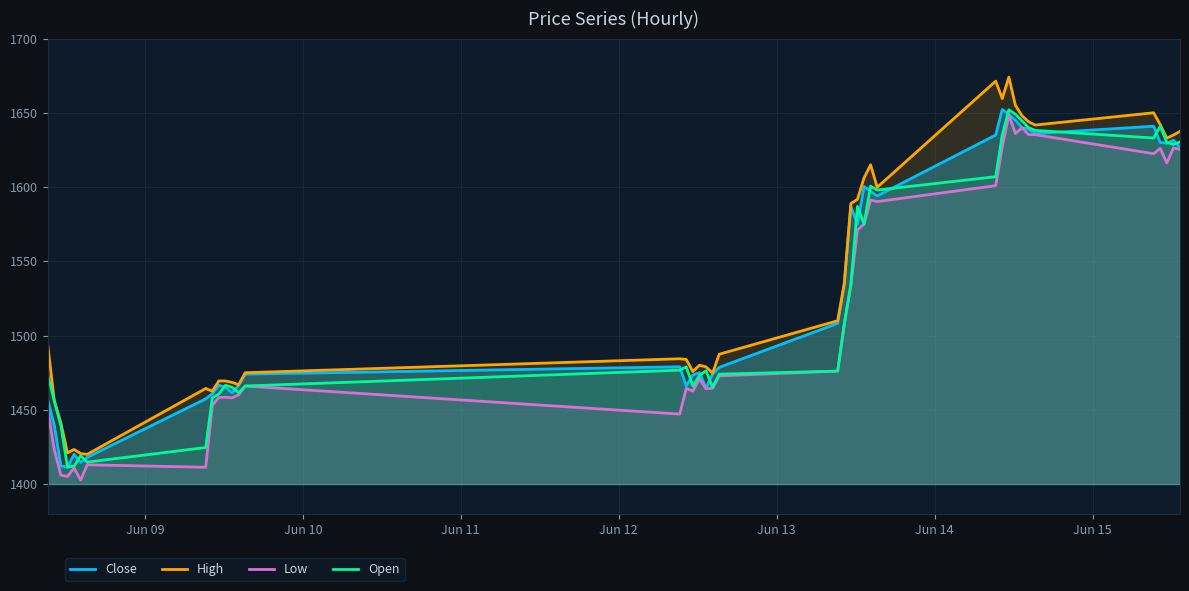

Which series has the widest spread of values?

High